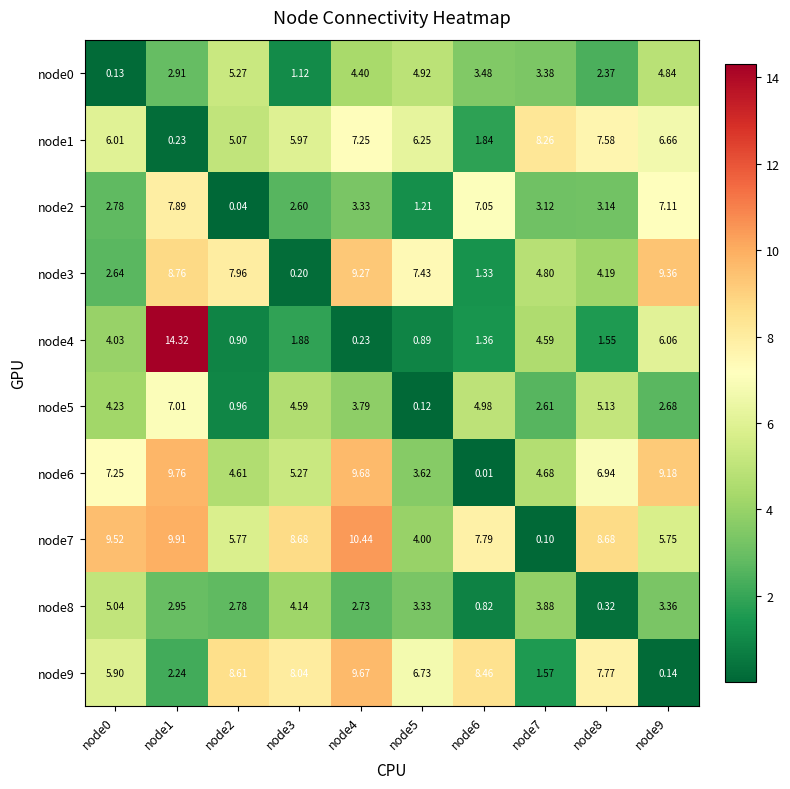

Is the value of node9 at node9 greater than the value of node3 at node5?

No